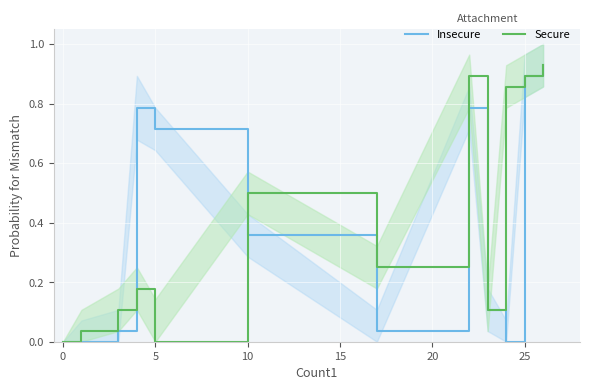

Is it true that Insecure equals -0.4 at 0?

False